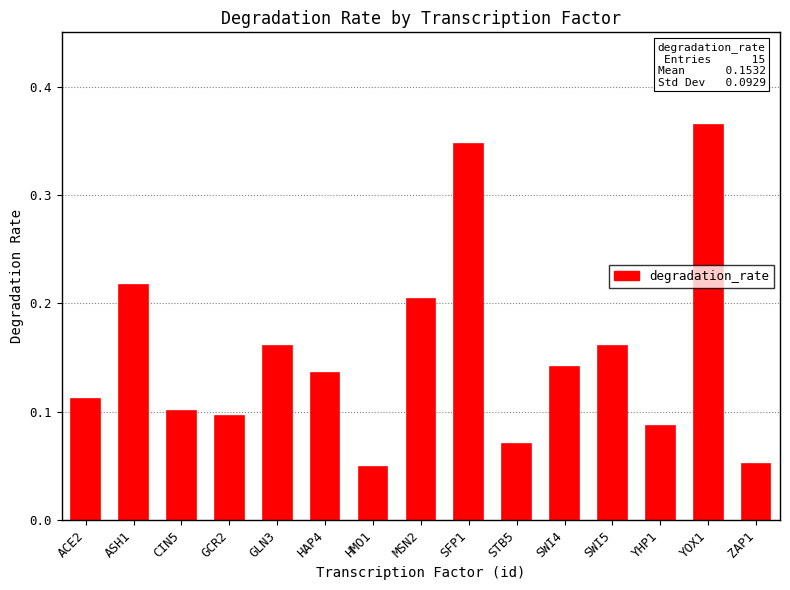

Which has a higher value, YOX1 or CIN5?

YOX1